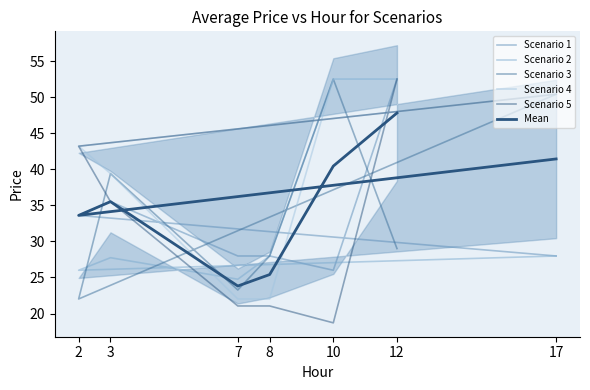

Is it true that Scenario 3 equals 29.0 at 12?

True